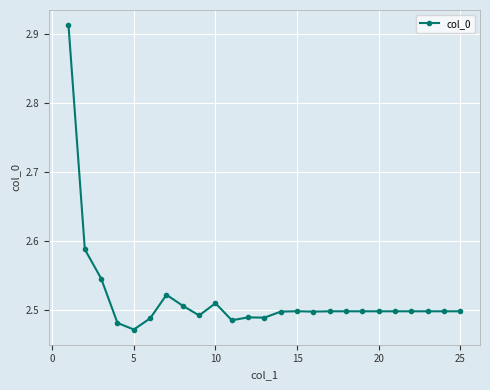

True or false: there are more than 2 points higher than both neighbors.

True